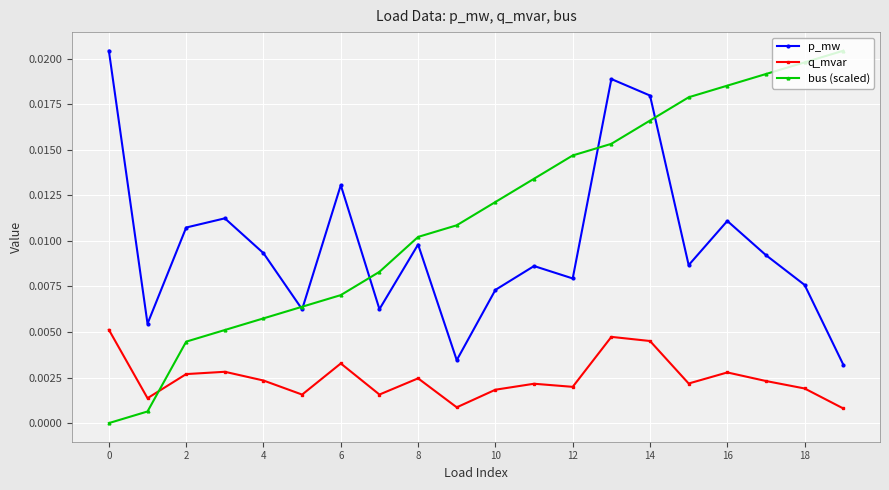

True or false: bus (scaled) has more than 0 points higher than both neighbors.

False